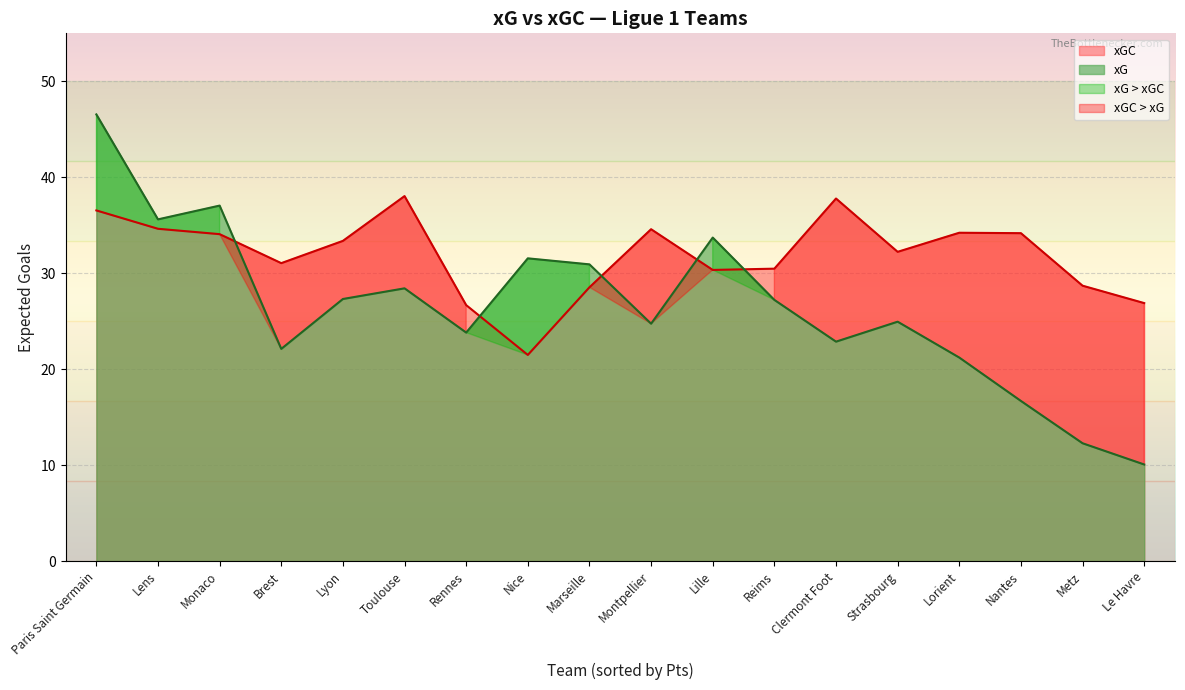

List the labels in order of xGC value, smallest first.

Nice, Rennes, Le Havre, Marseille, Metz, Lille, Reims, Brest, Strasbourg, Lyon, Monaco, Nantes, Lorient, Montpellier, Lens, Paris Saint Germain, Clermont Foot, Toulouse